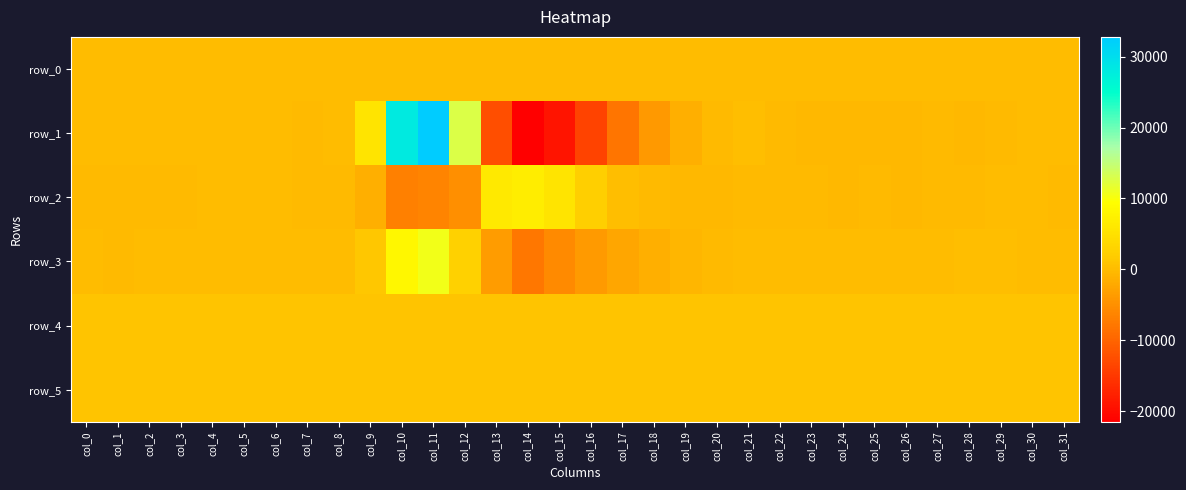

The row_1 series shows 49.2 at col_1. True or false?

False